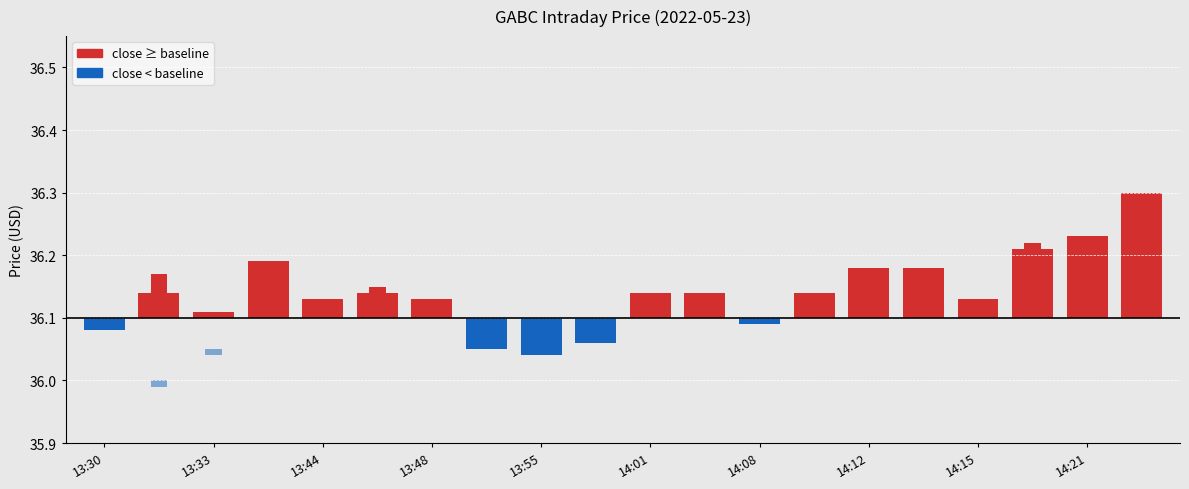

At which category does the chart reach its peak across all series?

19